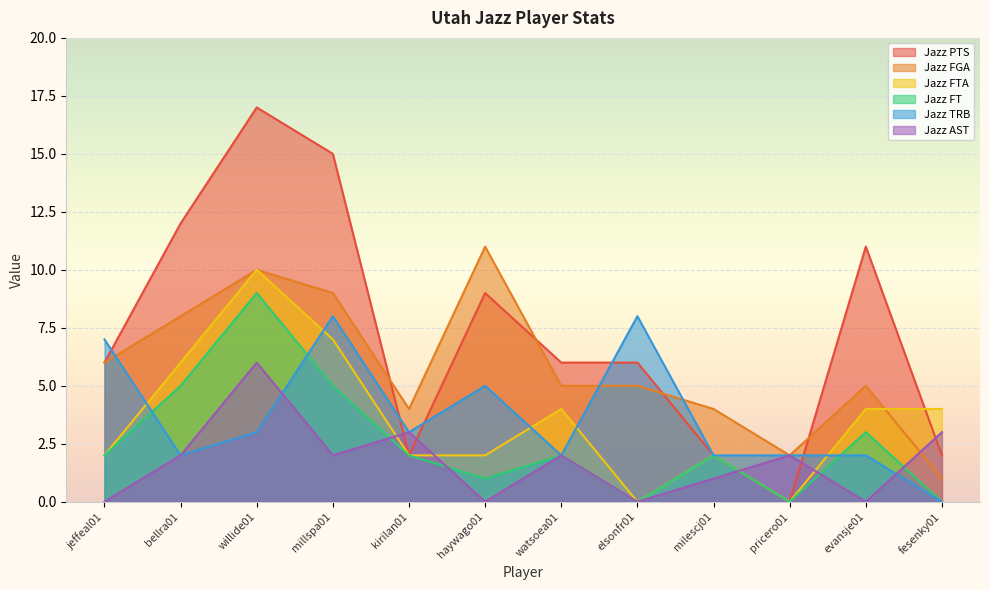

How many lines are shown in the chart?

6